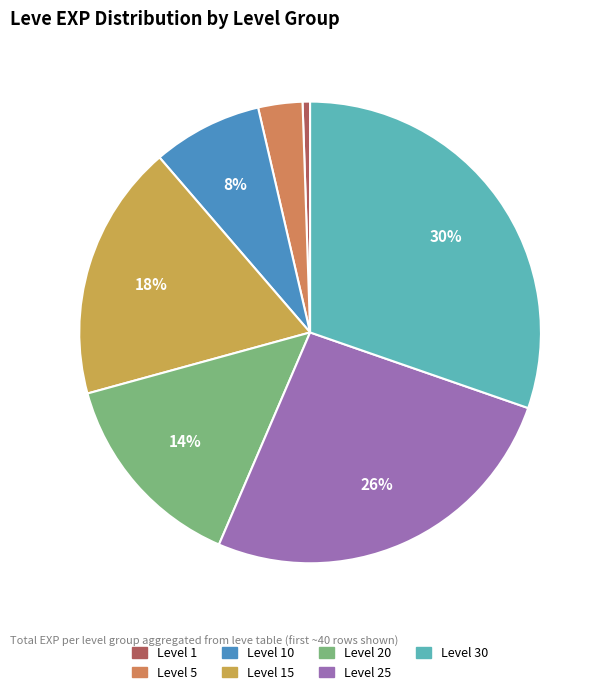

To the nearest percent, what is the average slice percentage?

14%